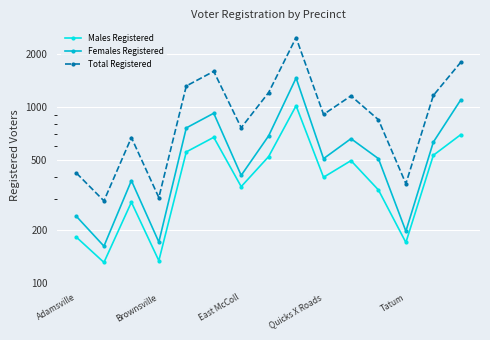

In Females Registered, how many points are higher than both neighbors (excluding endpoints)?

4